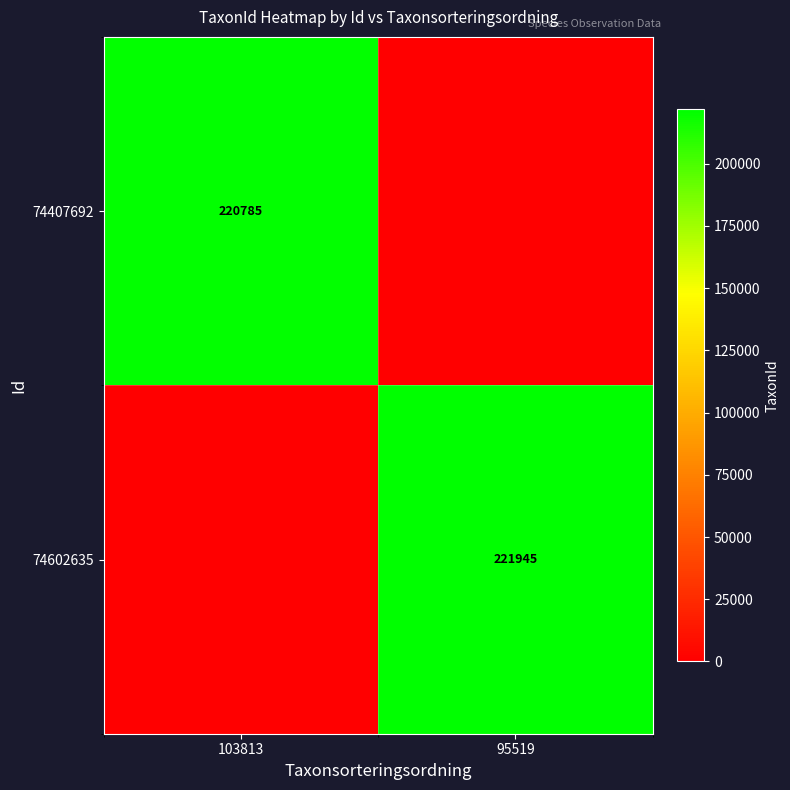

Is the value of 74407692 at 103813 greater than the value of 74602635 at 95519?

No